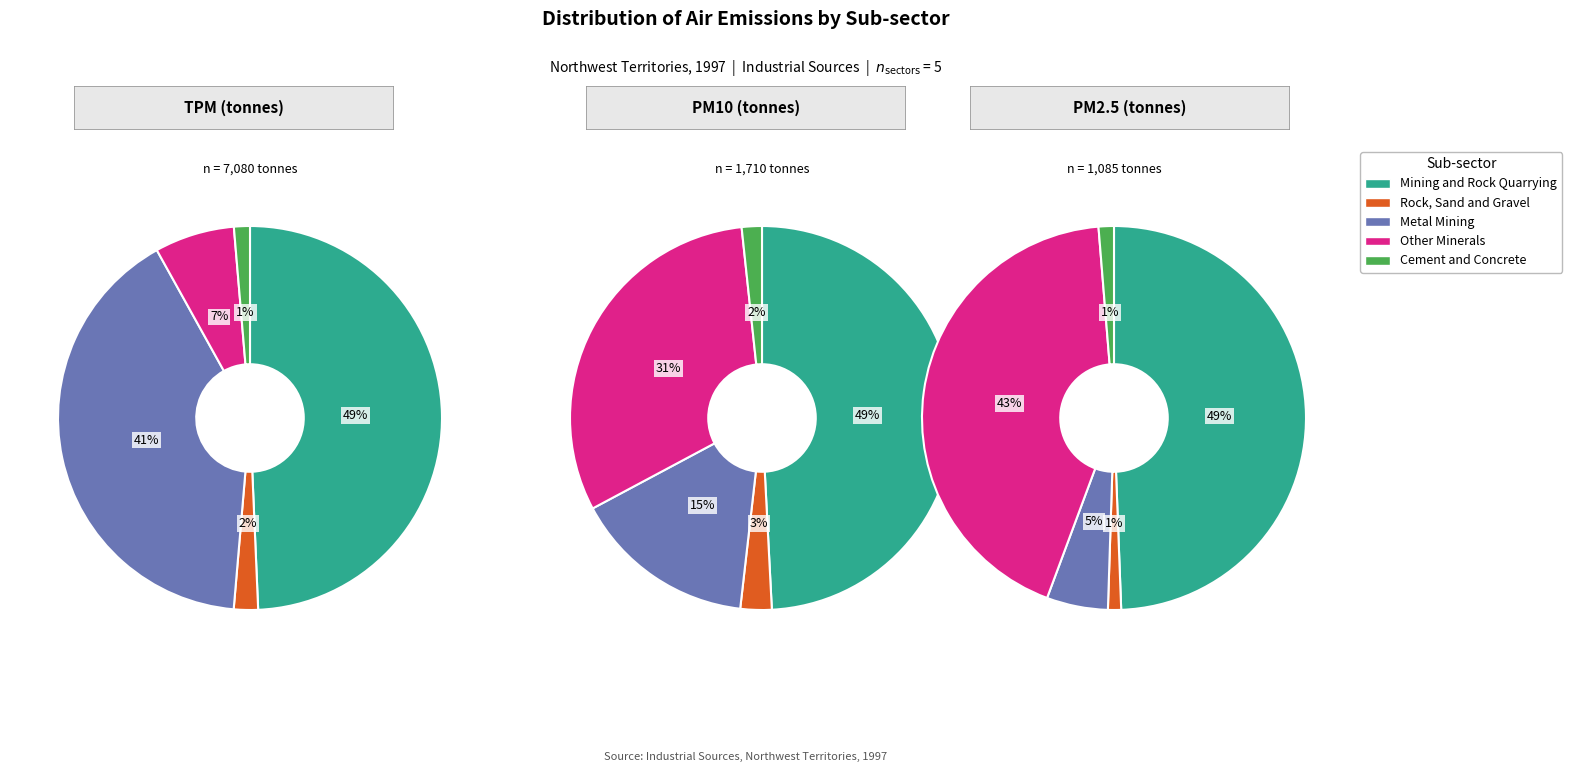

True or false: Rock Sand and Gravel accounts for 7% of the total.

False